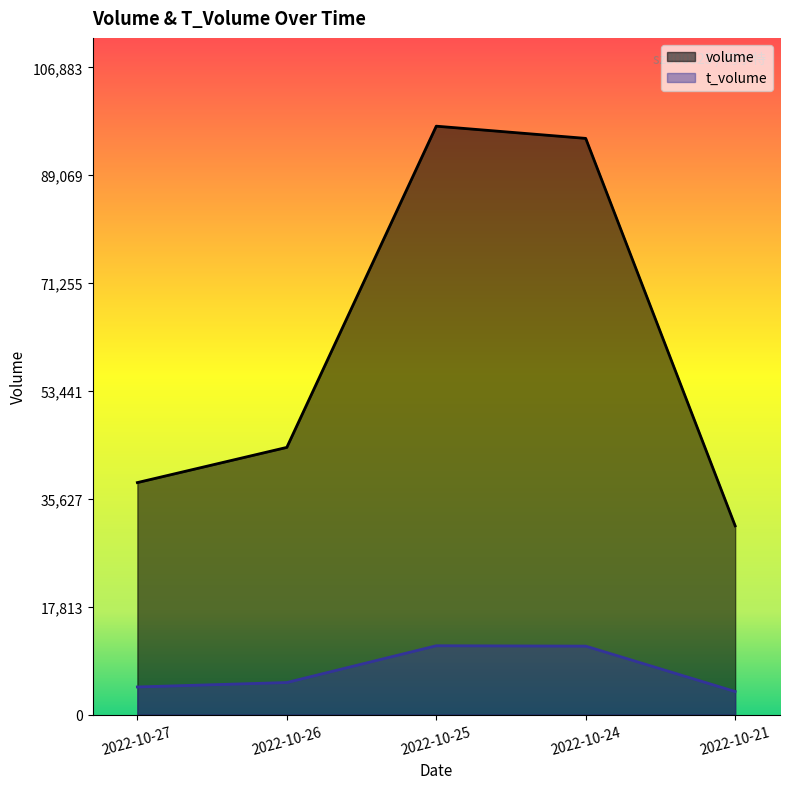

True or false: t_volume and volume cross at least once.

False